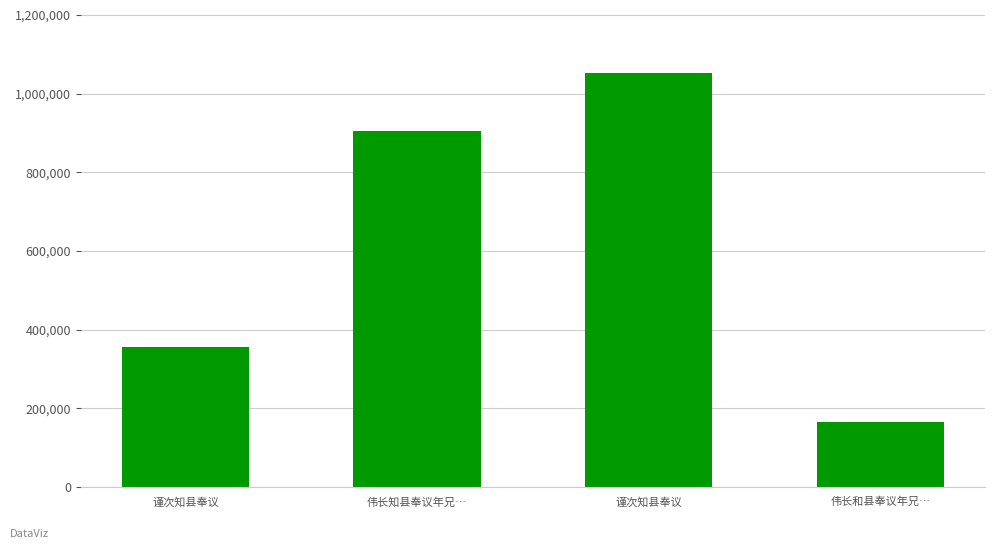

What is the label of the 1st bar from the left?

谨次知县奉议